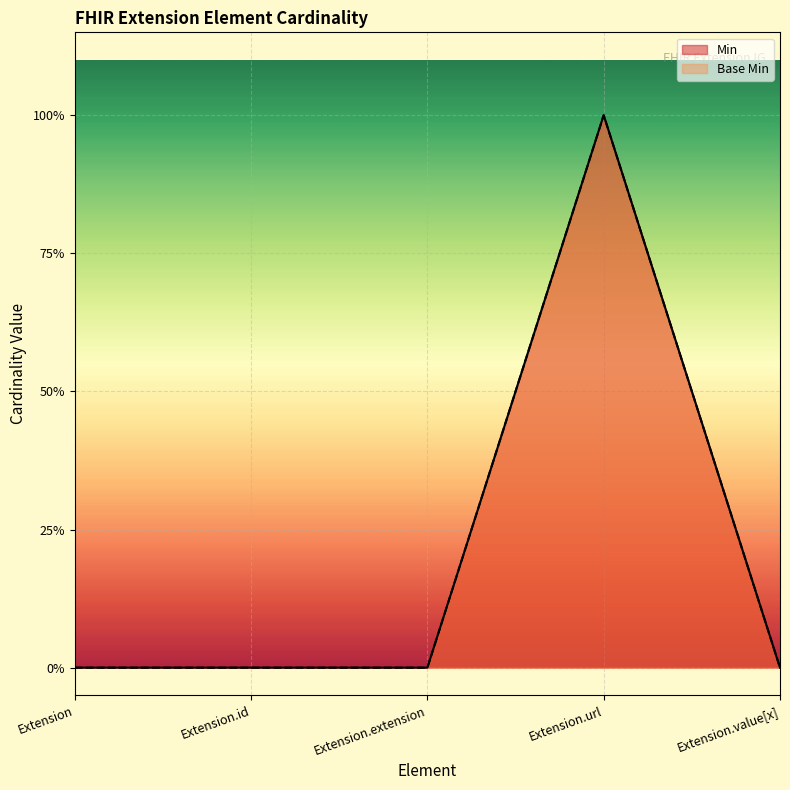

How many lines are shown in the chart?

2